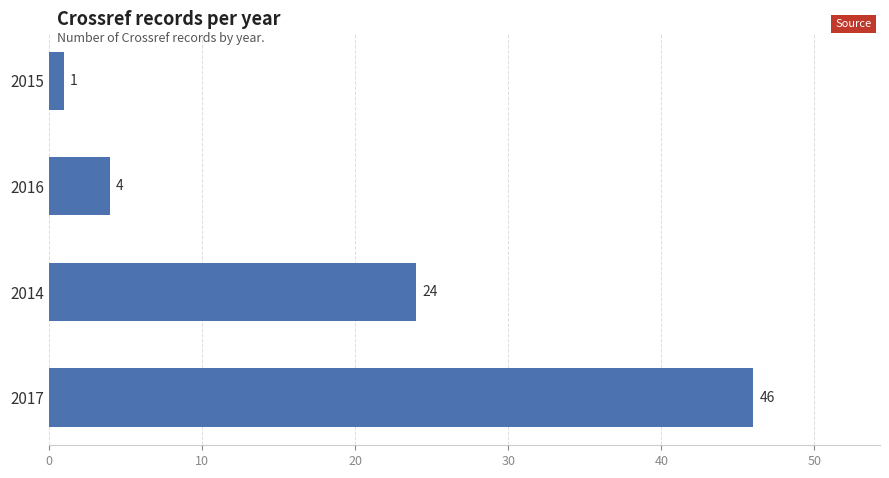

What is the change in value from 2014 to 2016?

-20